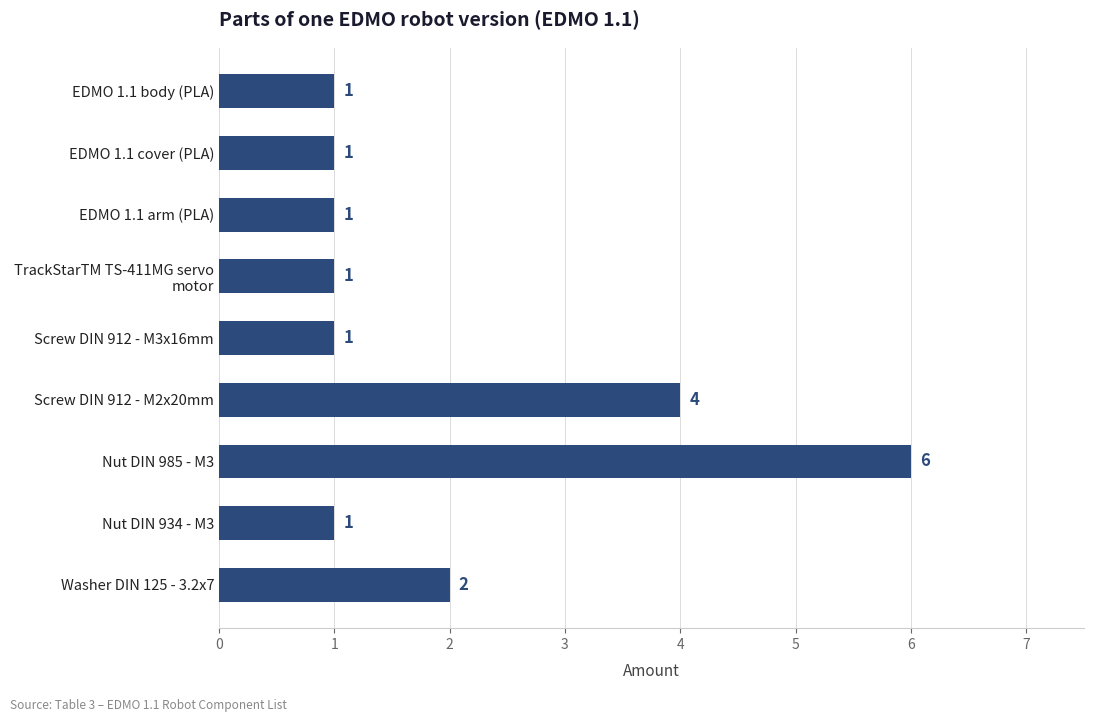

The value at Screw DIN 912 - M2x20mm is 4. True or false?

True